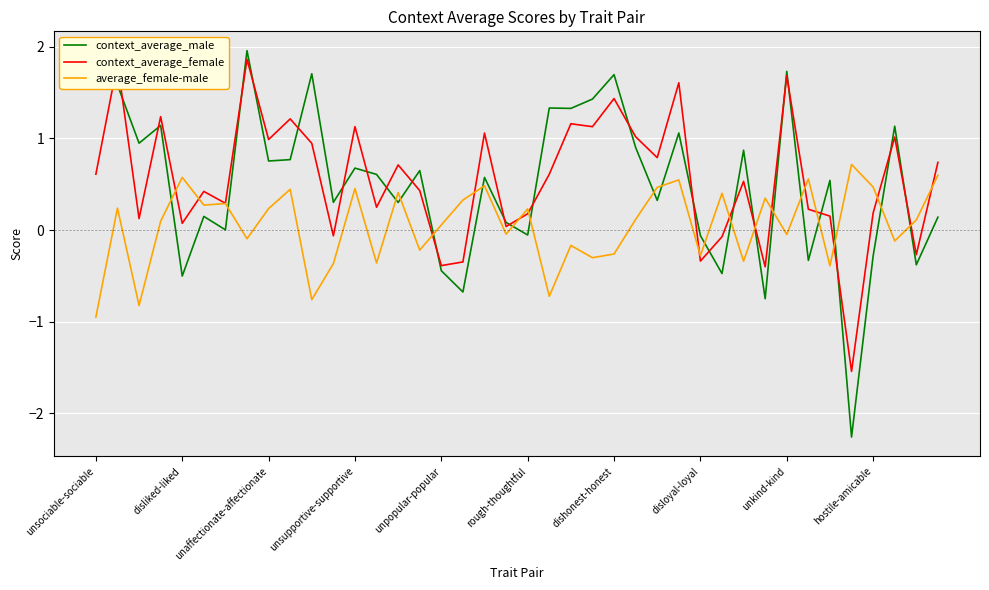

True or false: average_female-male and context_average_male cross at least once.

True